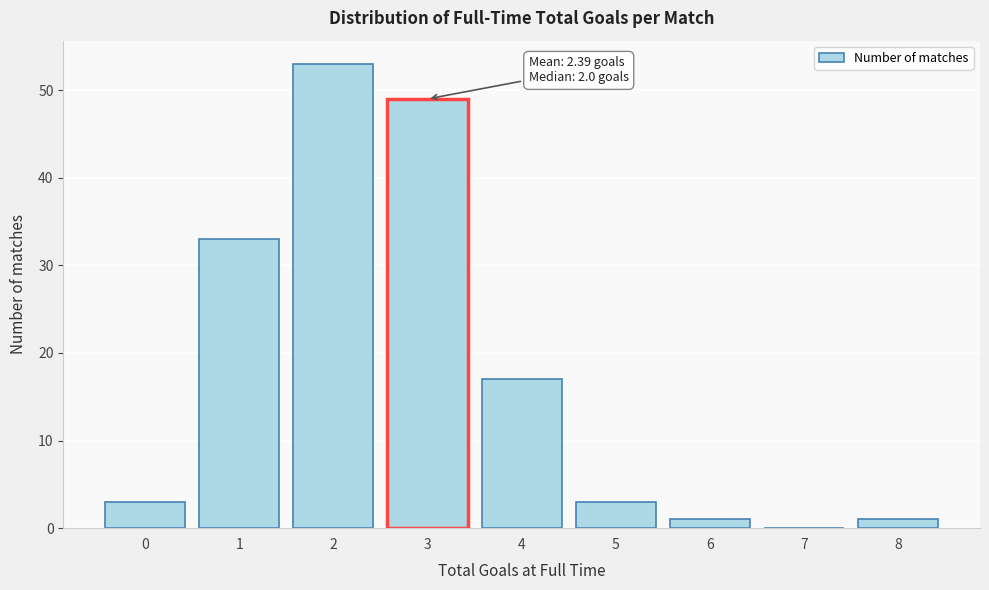

Reading right to left, what are all the values shown in this chart?

8=1	7=0	6=1	5=3	4=17	3=49	2=53	1=33	0=3